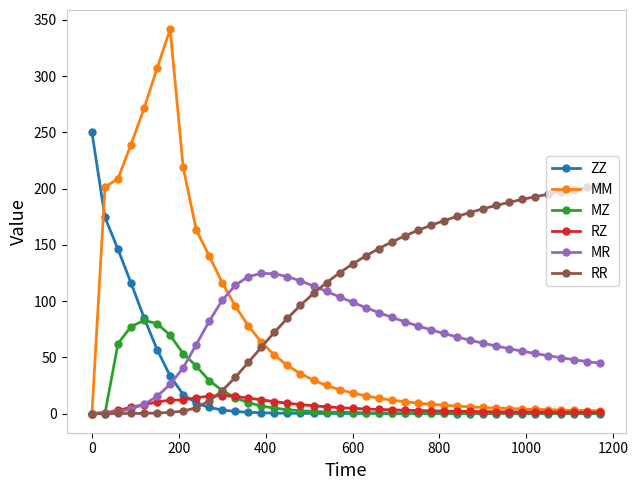

At how many categories does at least one series exceed 264?

3